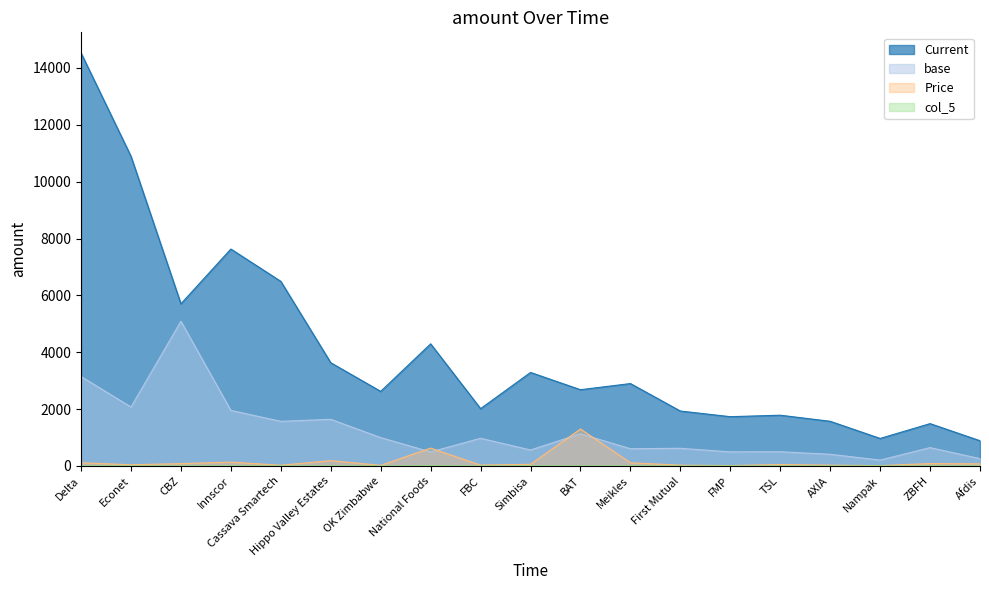

Where is the first local minimum for Price?

Econet